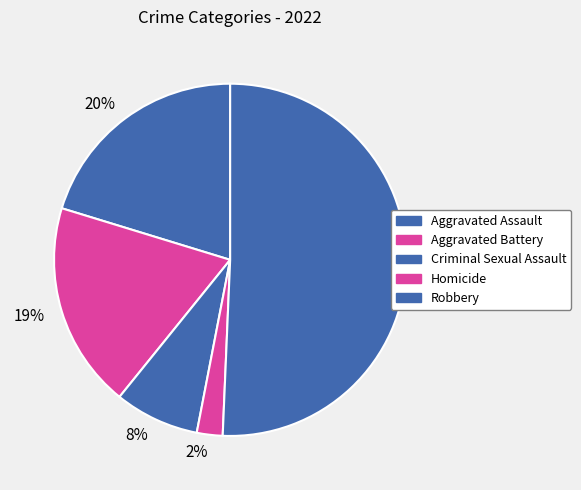

What is the largest slice in the pie chart?

Robbery